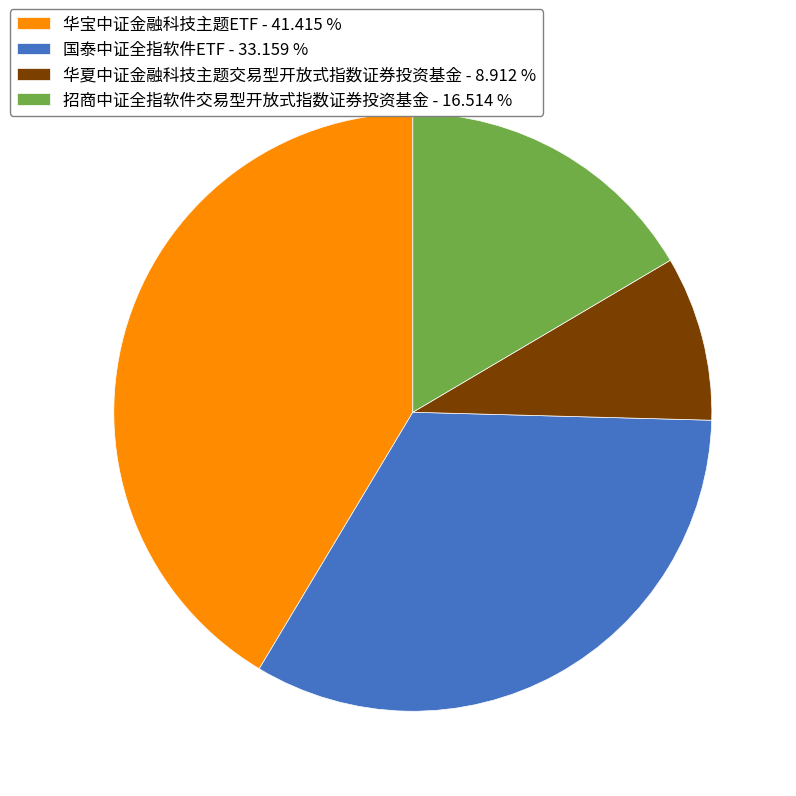

How many segments does this pie chart have?

4